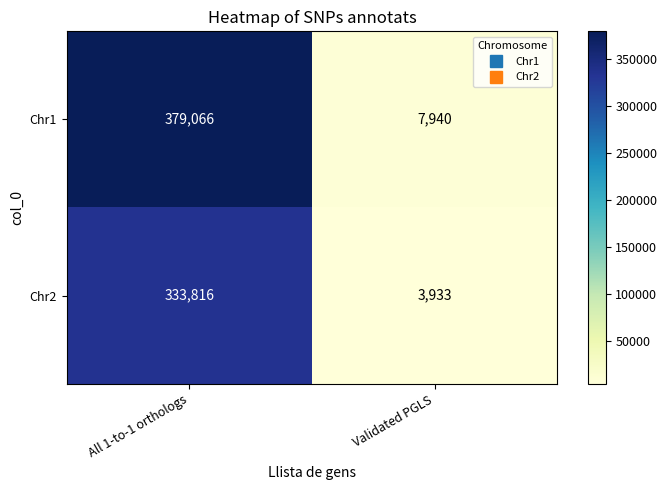

At which label does Chr2 reach its peak?

All 1-to-1 orthologs